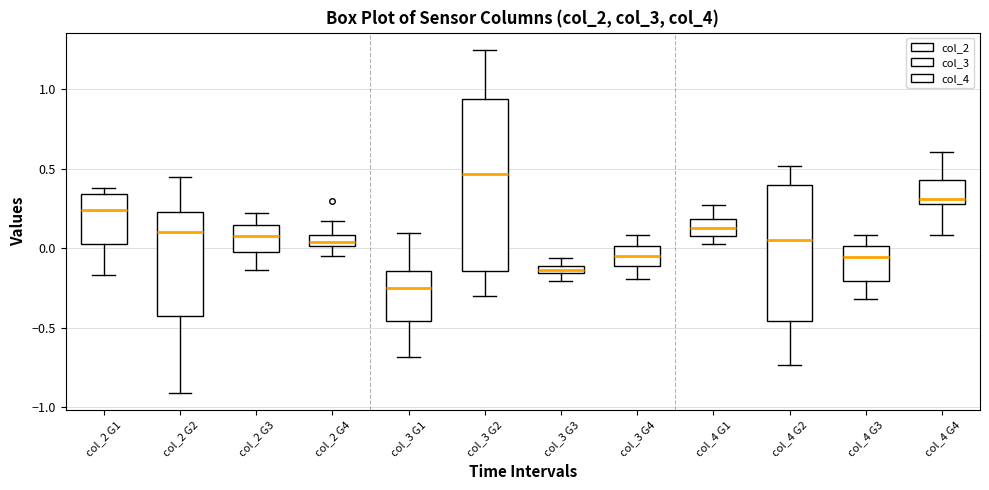

Where is the lower edge of the box for col_4 G4 on the y-axis? The values are not printed on the chart, so give them approximately, as read against the axis.

0.30